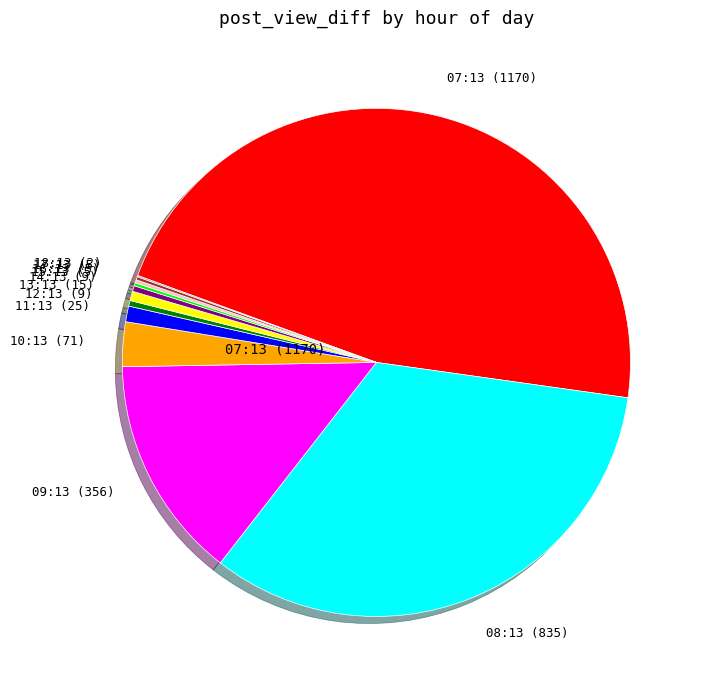

Is there a majority slice in this chart?

No